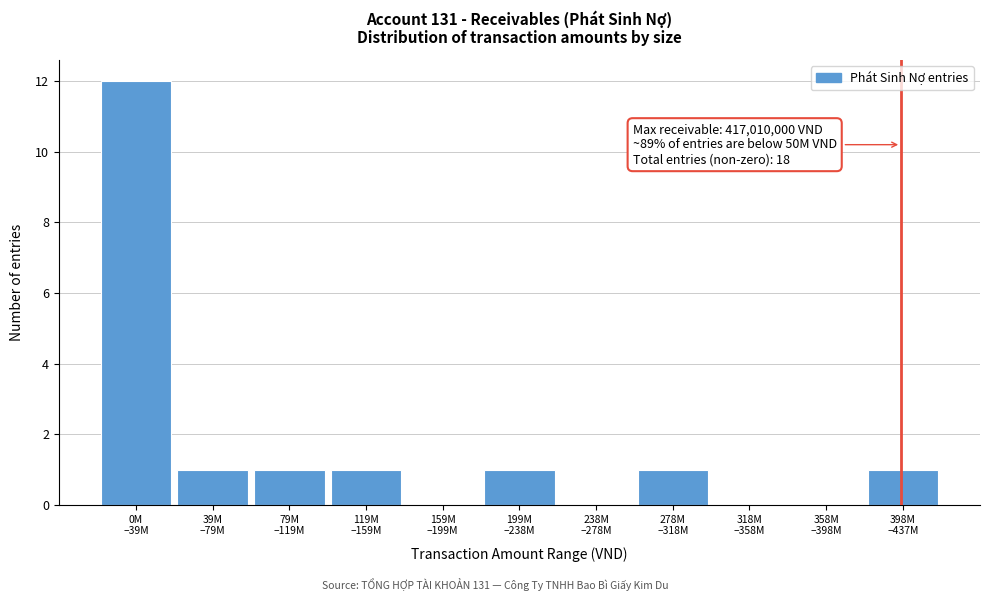

What is the greatest value displayed?

12